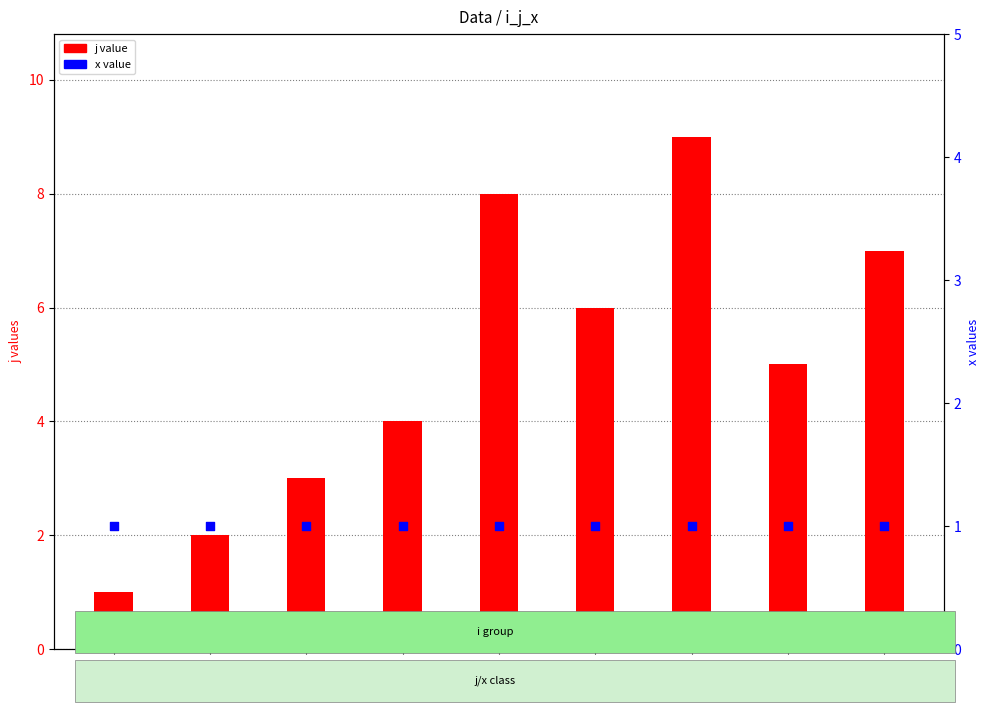

Is the value of j value at 2_6 greater than the value of x value at 0_3?

Yes